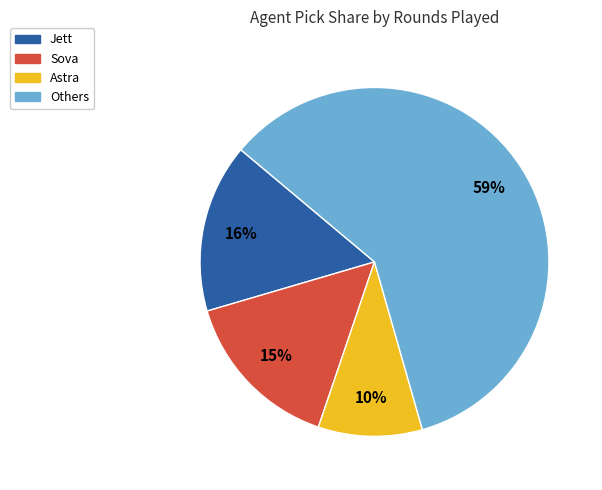

To the nearest percent, what portion does Others represent?

59%